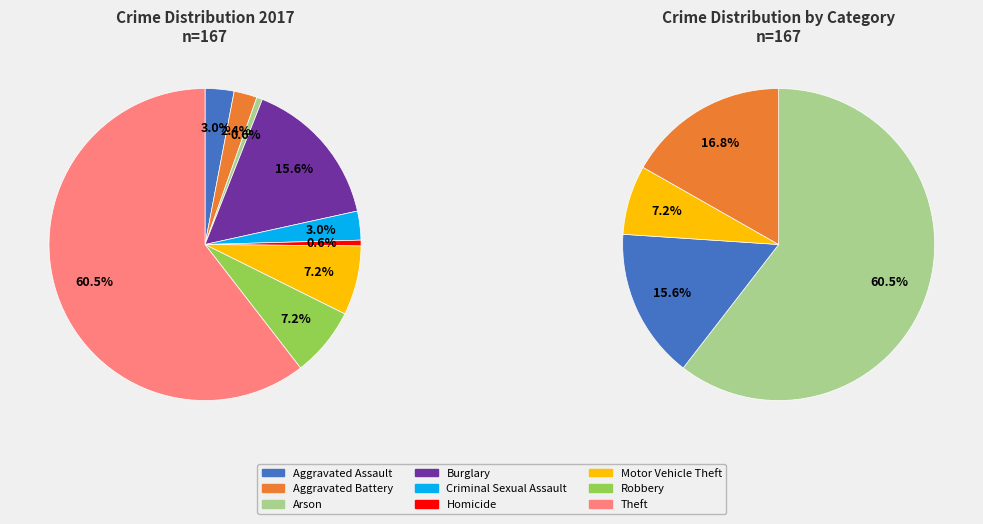

What is the ratio of the value at Arson to the value at Homicide?

1.0